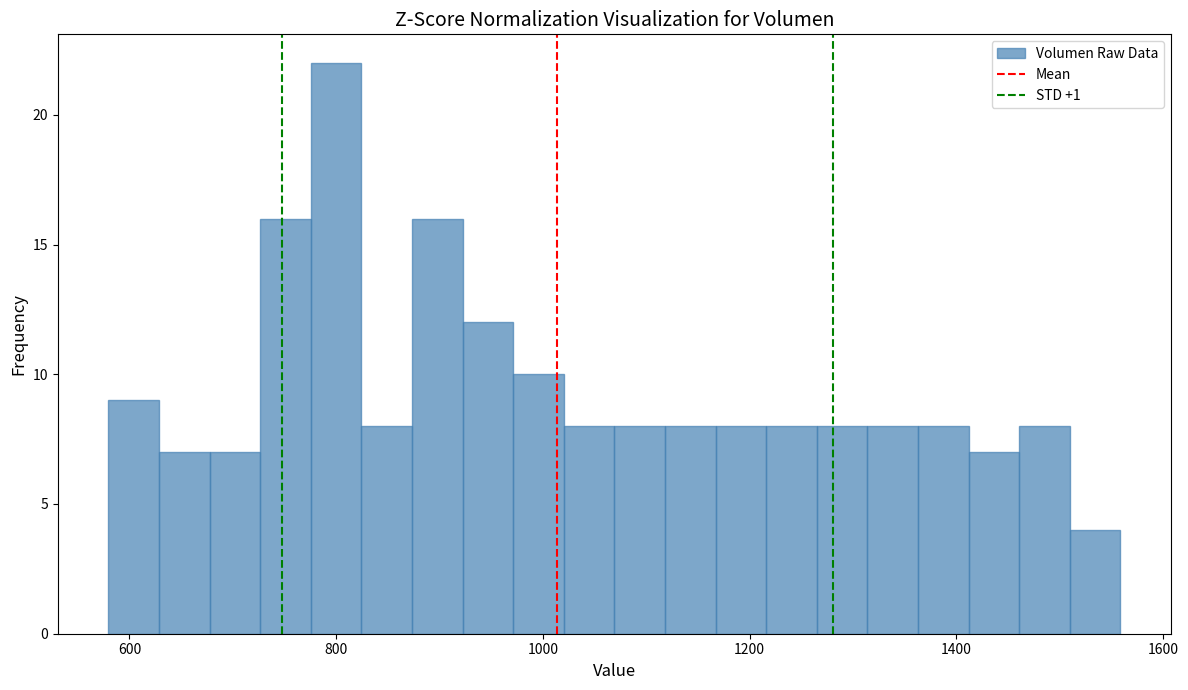

Around what value on the x-axis is the tallest bar? Give the approximate position of its centre, as read against the axis.

800